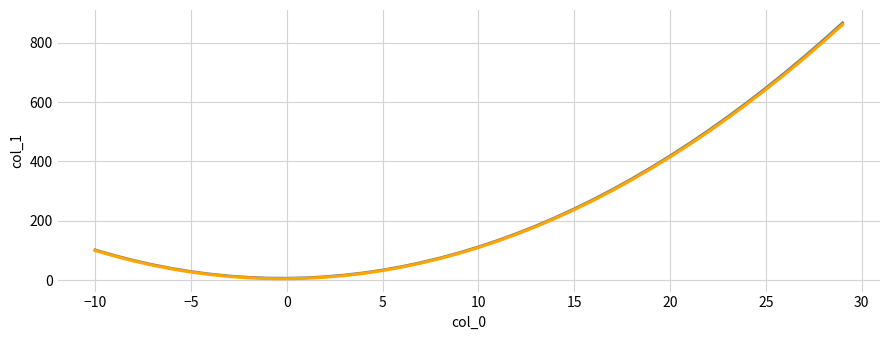

What is the greatest value displayed?

866.8